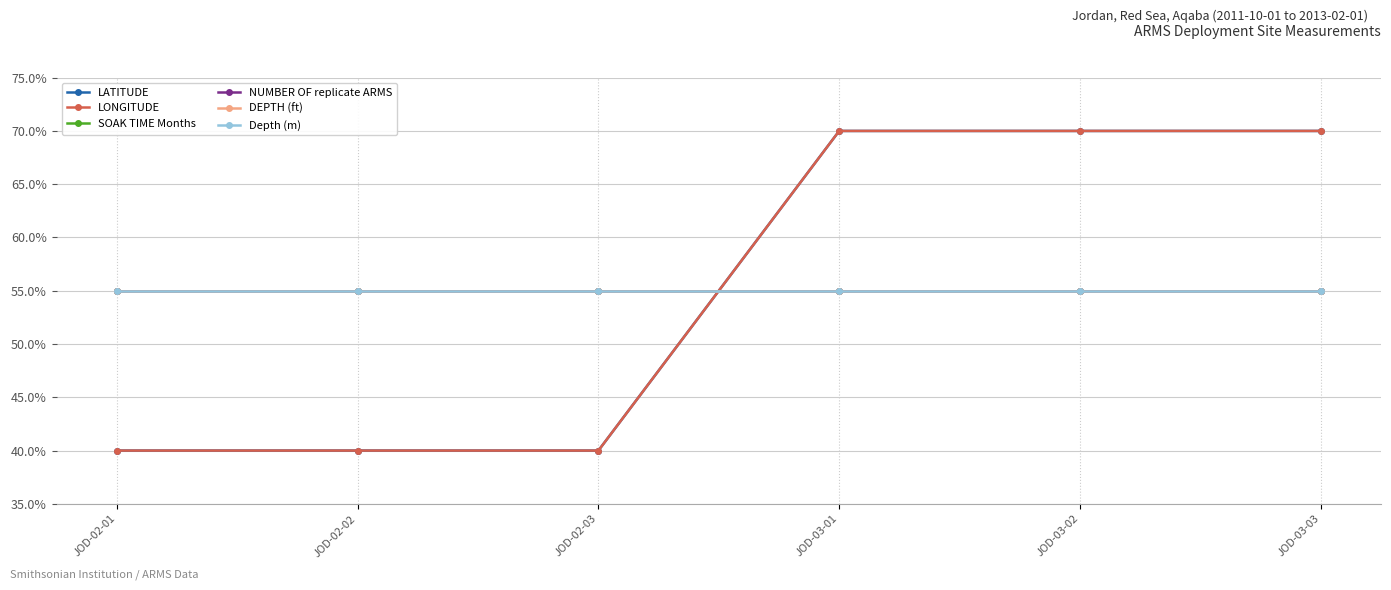

At which label is SOAK TIME Months closest to 55?

JOD-02-01